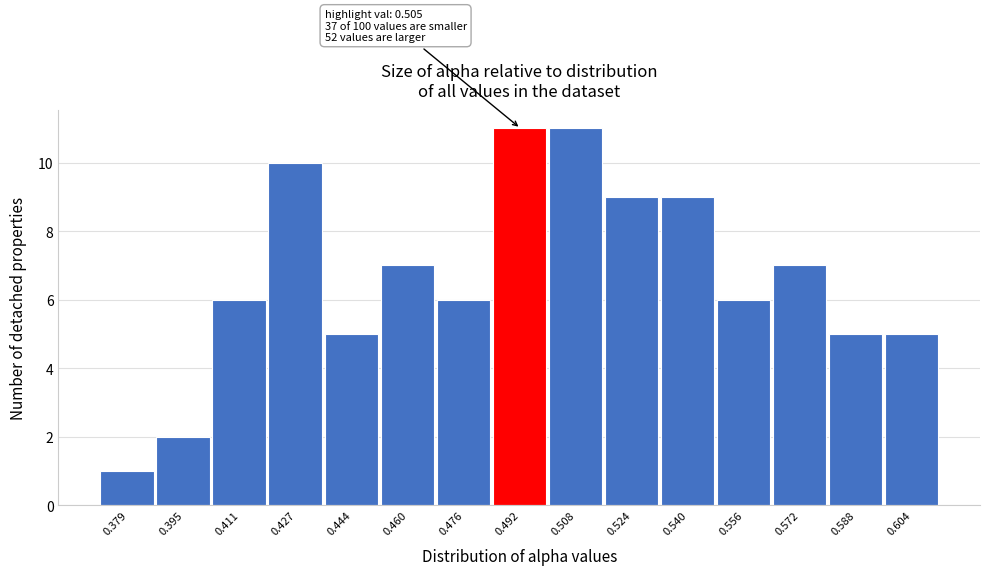

Reading left to right, extract all data points from this chart.

0.379=1	0.395=2	0.411=6	0.427=10	0.444=5	0.460=7	0.476=6	0.492=11	0.508=11	0.524=9	0.540=9	0.556=6	0.572=7	0.588=5	0.604=5